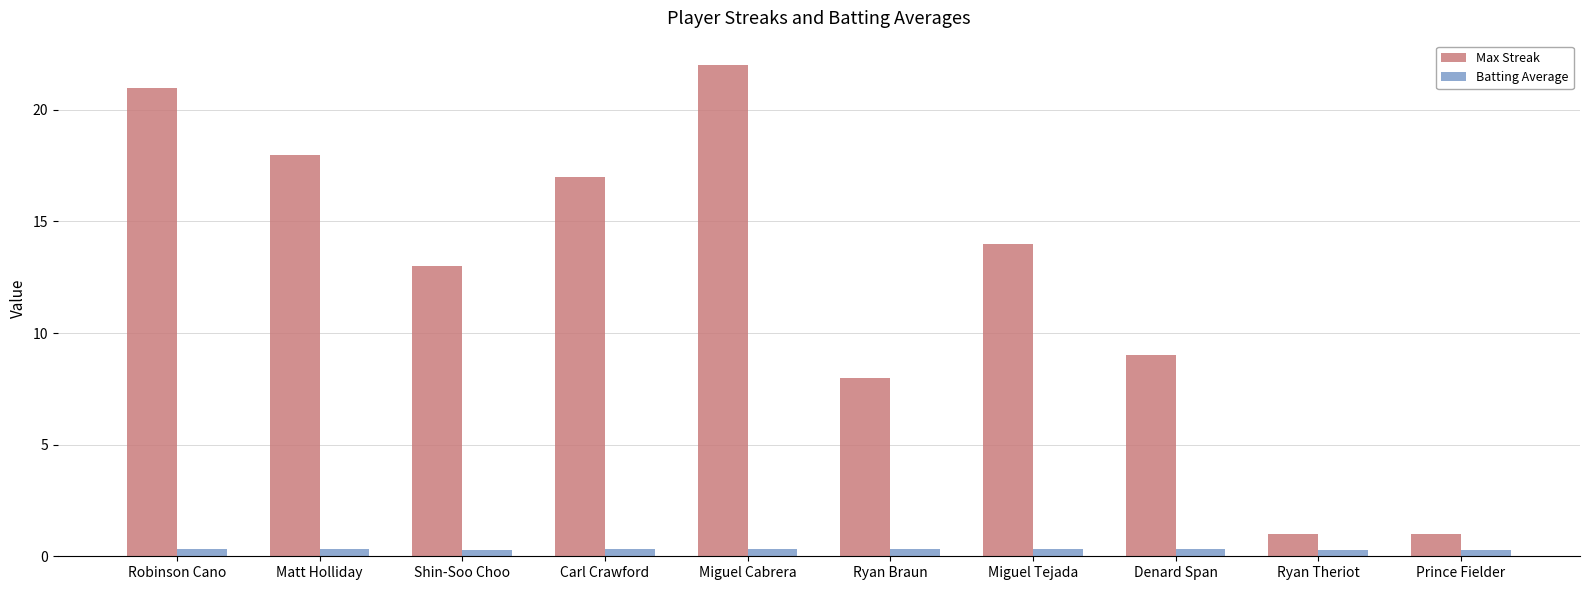

Rank the series by their average value, from highest to lowest.

Max Streak, Batting Average